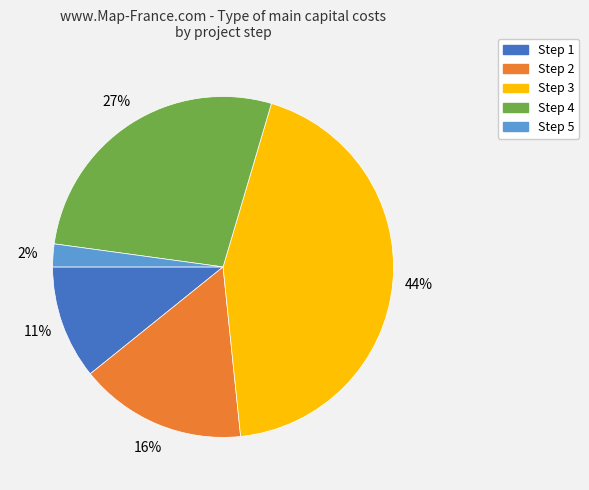

Count the number of slices in the pie.

5